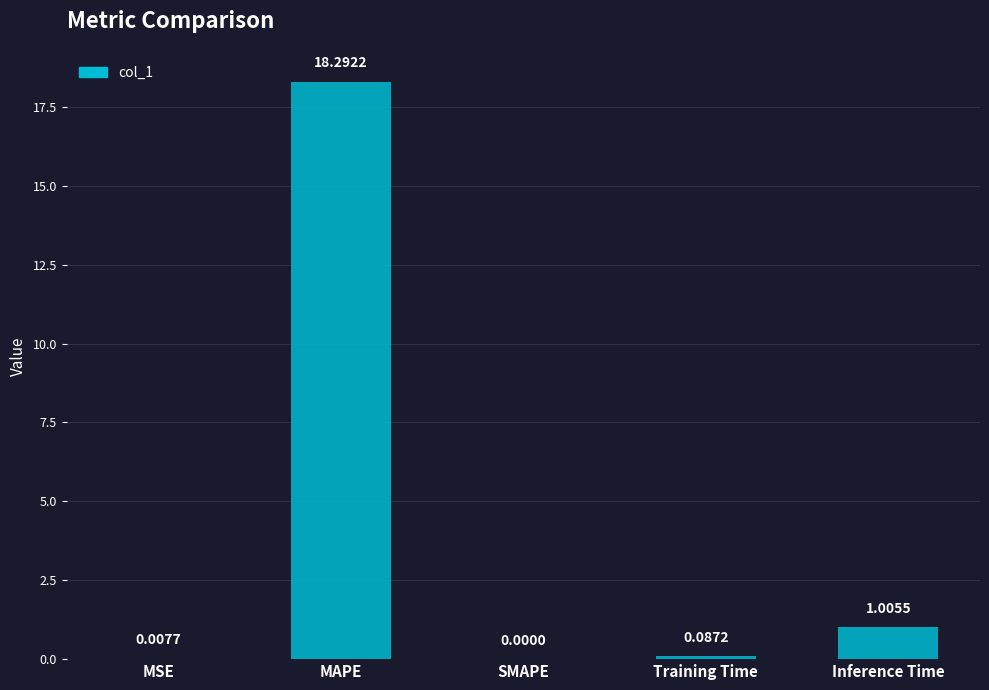

At which label is the value closest to 9?

Inference Time